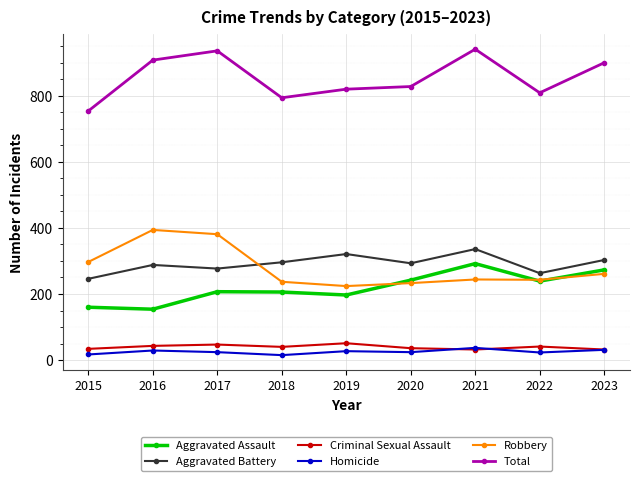

What is the average value of the Total series?

854